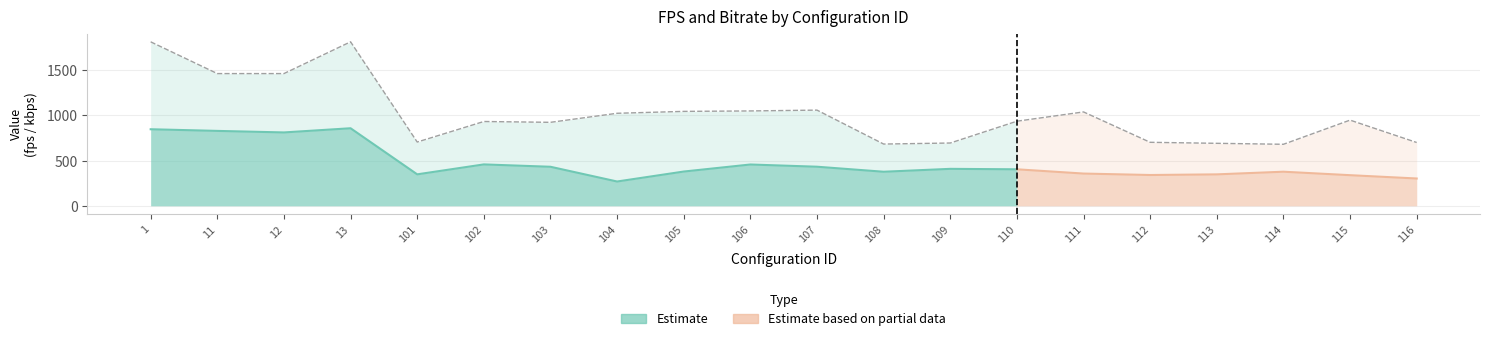

At which label does the data first exceed 947?

1